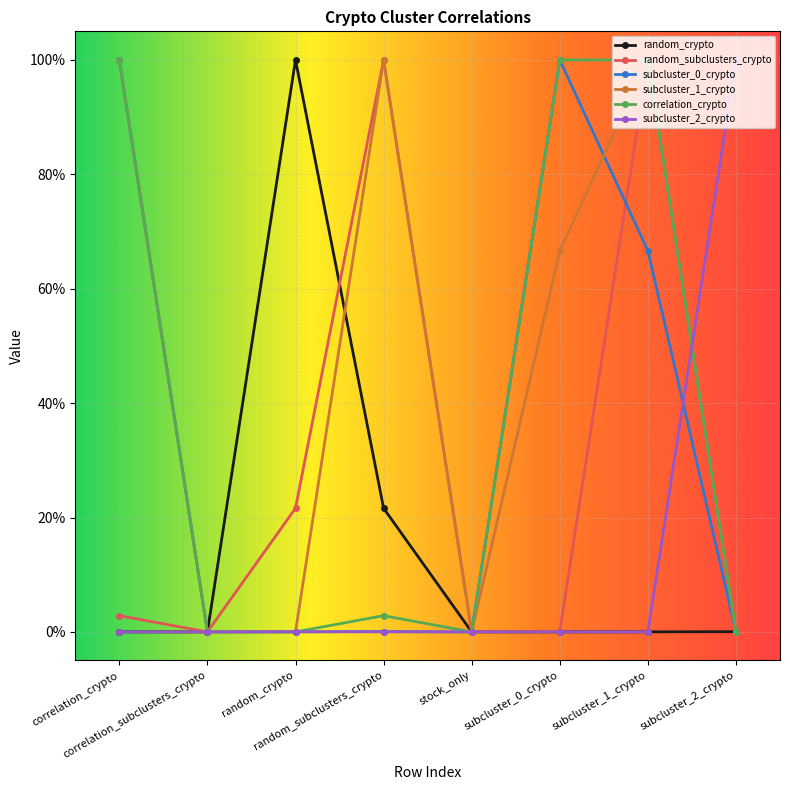

Does the chart have visible grid lines?

Yes